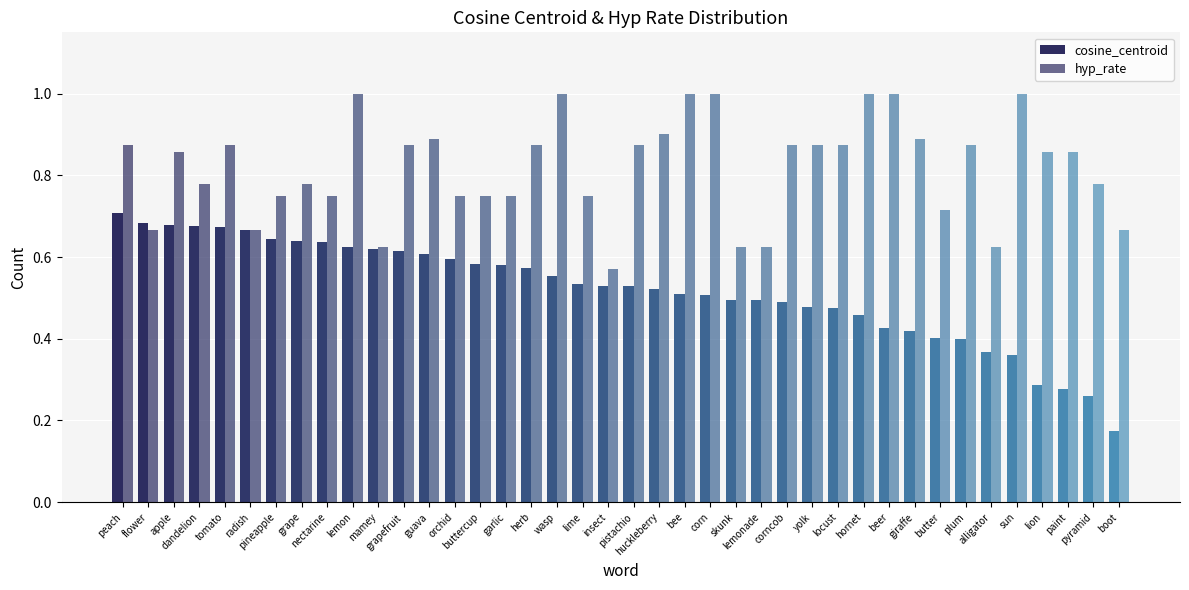

Rank the series by their average value, from highest to lowest.

hyp_rate, cosine_centroid